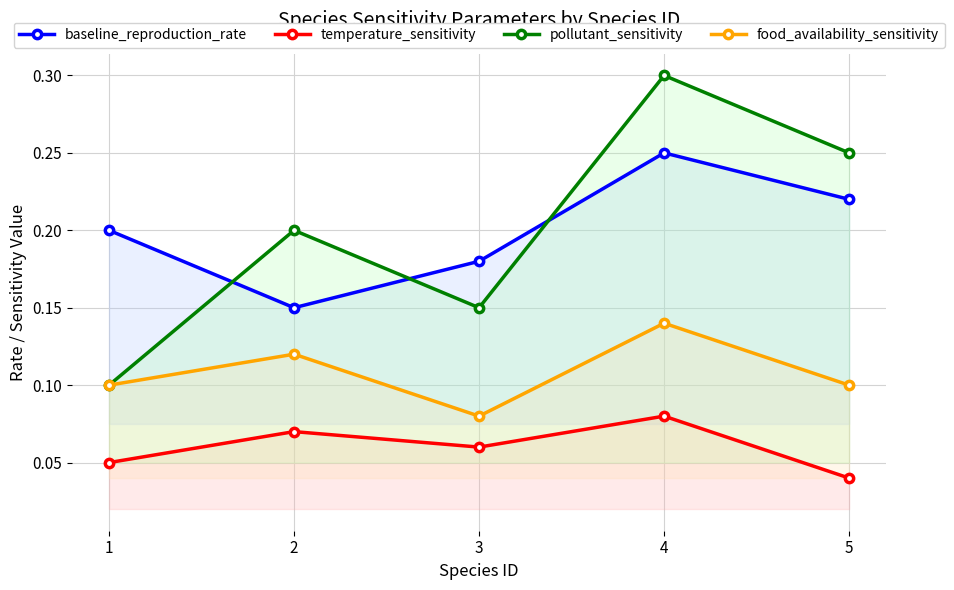

What is the highest value of the food_availability_sensitivity series?

0.1